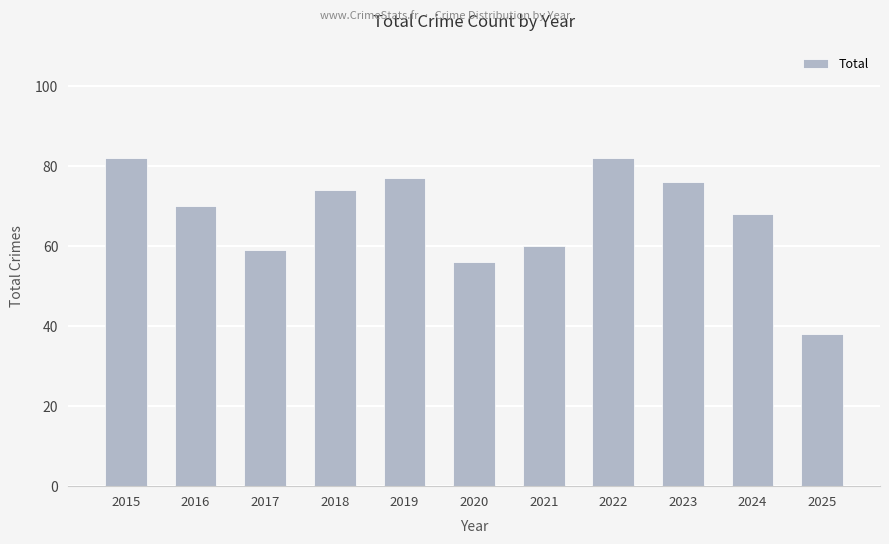

What is the greatest value displayed?

82